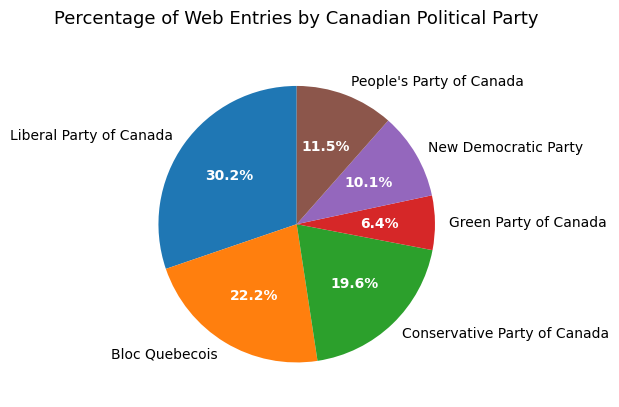

Which slice is the smallest?

Green Party of Canada